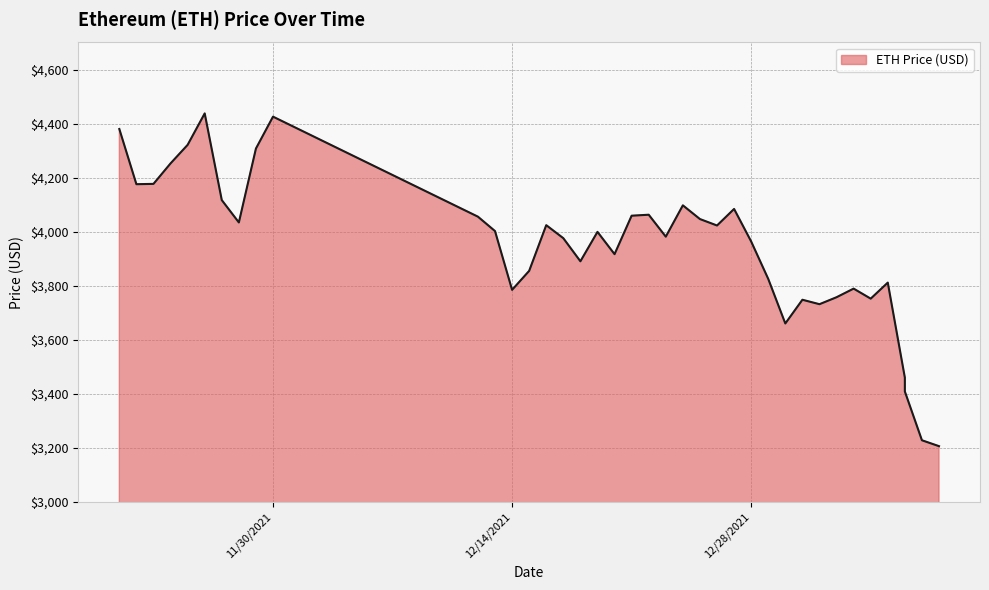

What is the maximum value shown in the chart?

4437.7